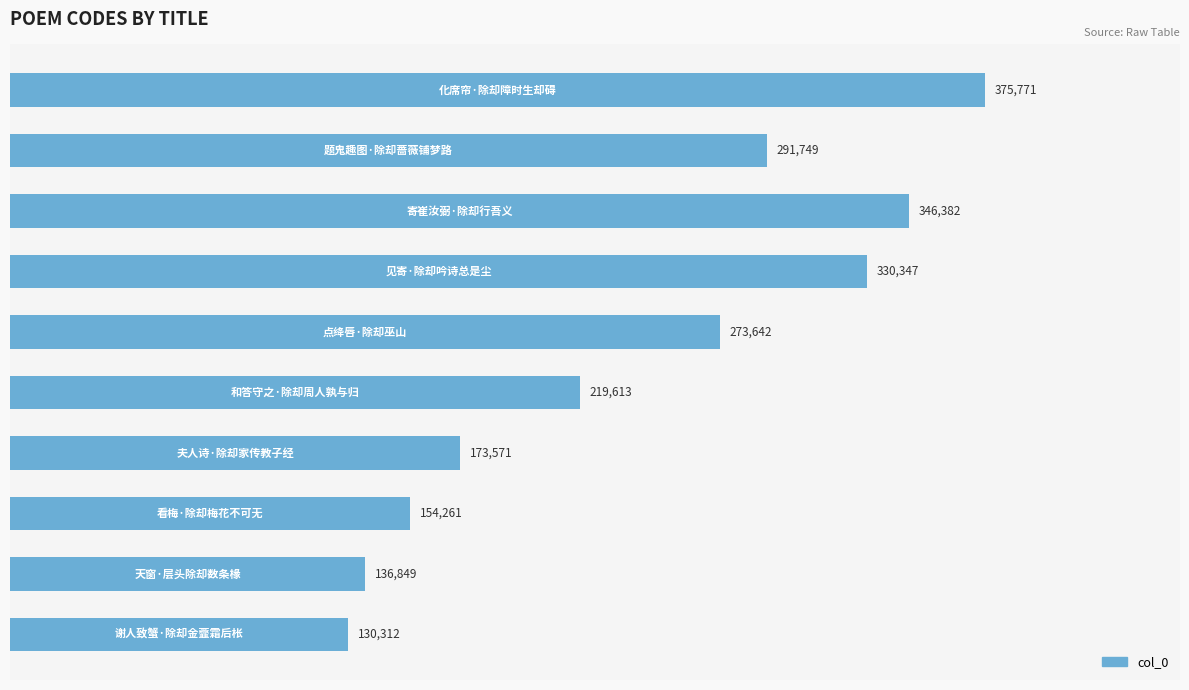

What is the greatest value displayed?

375771